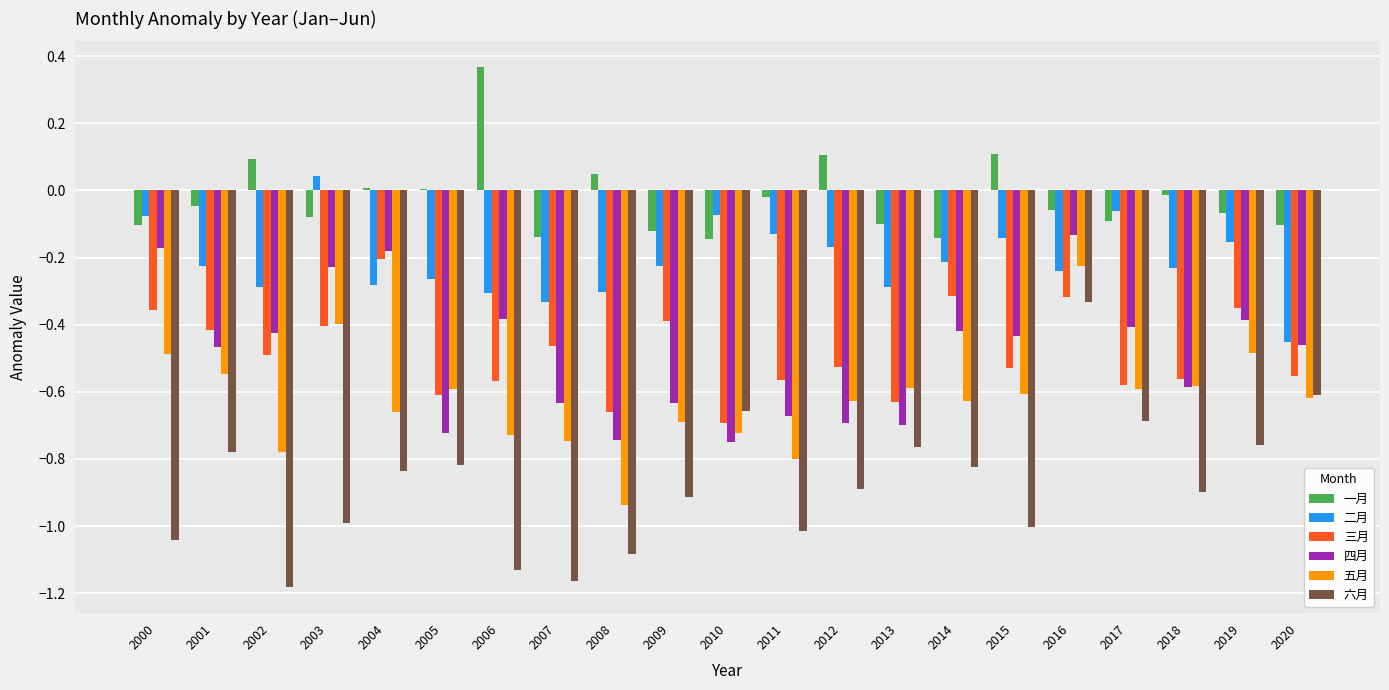

At which label does 二月 reach its peak?

2003